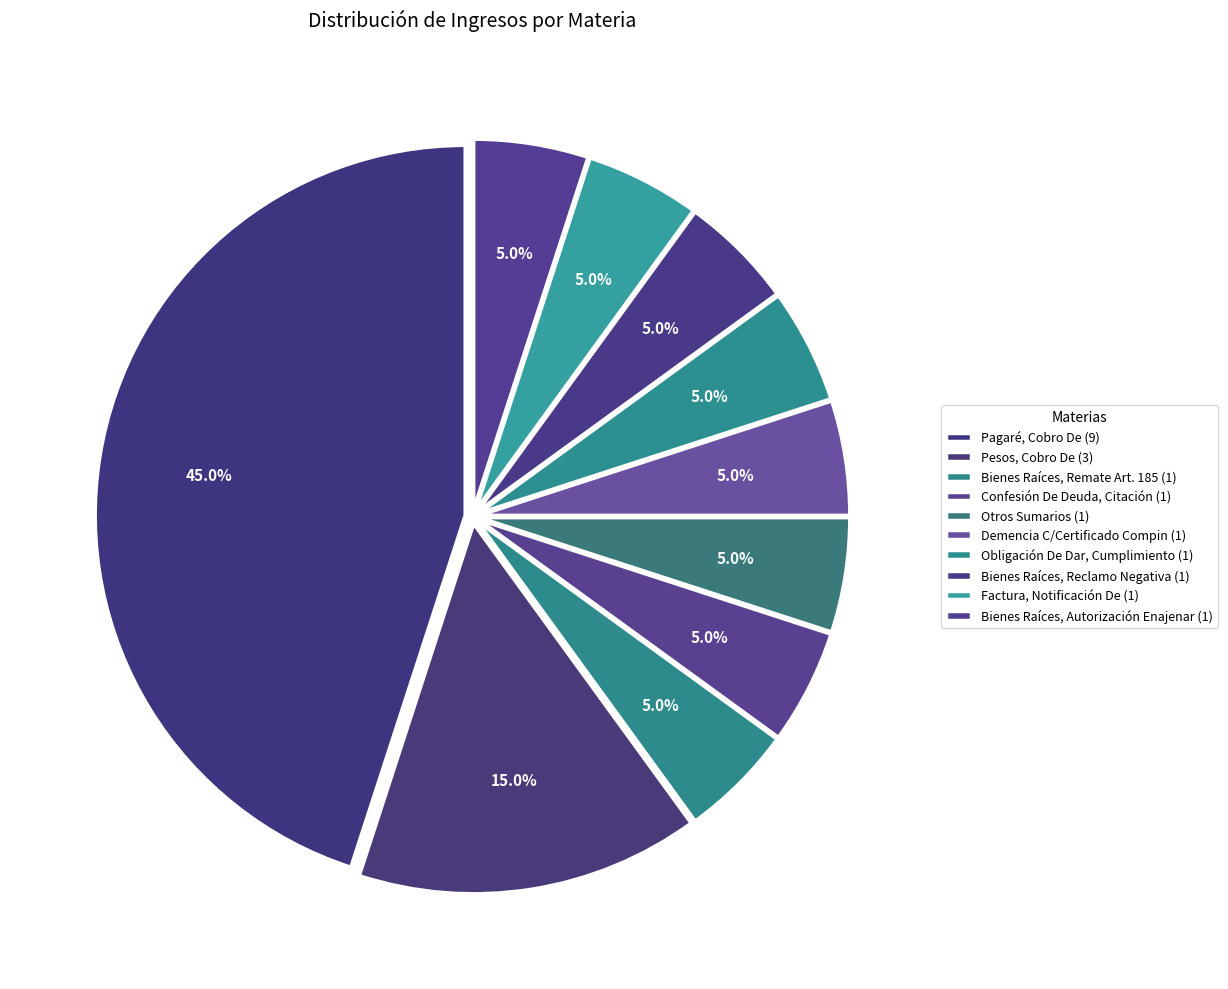

To the nearest percent, what is the difference between the Pagaré, Cobro De and Obligación De Dar, Cumplimiento slice percentages?

40%